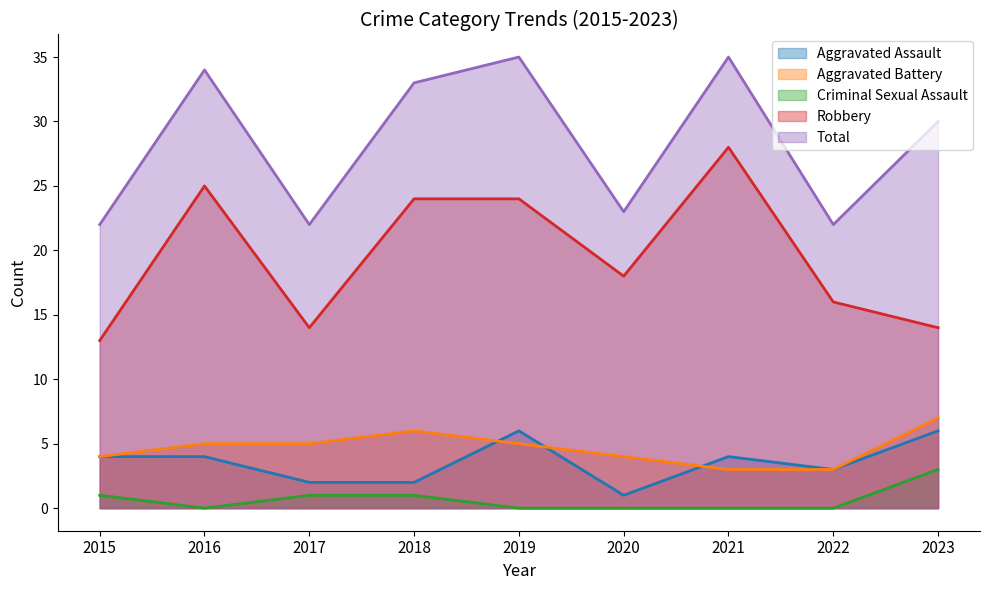

Does the chart have visible grid lines?

No